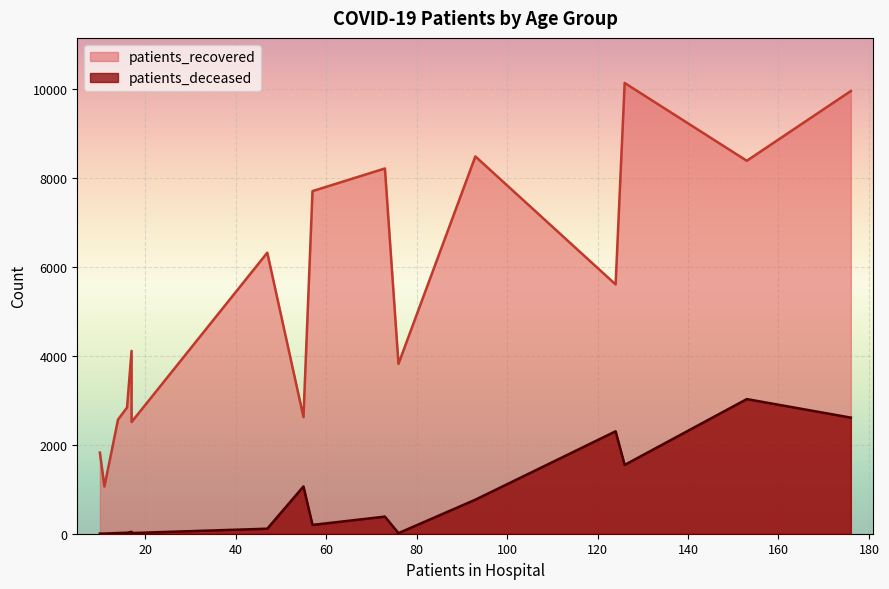

The value of patients_recovered at 80-84 is 4055. True or false?

False